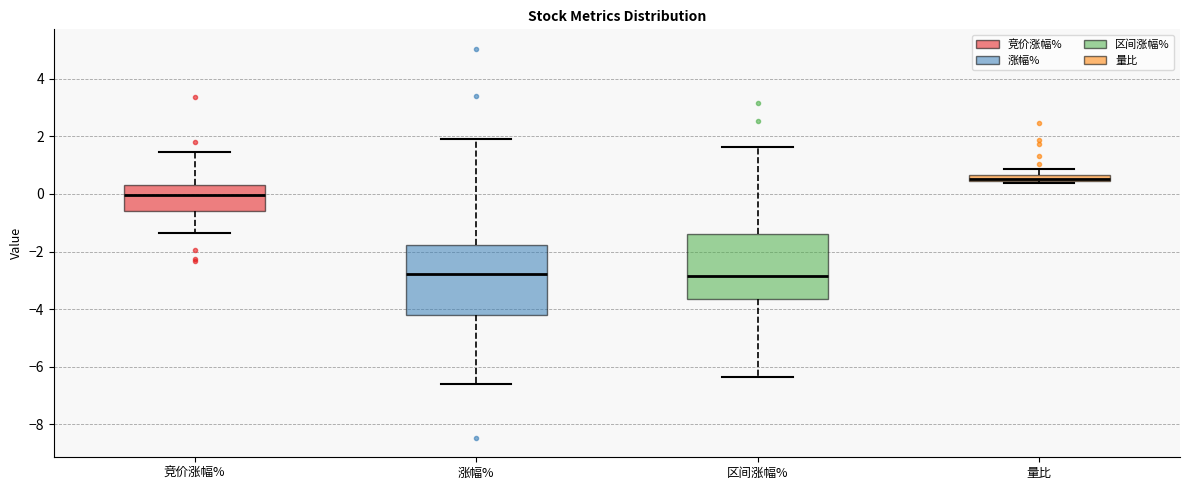

Which box has the highest median line?

量比